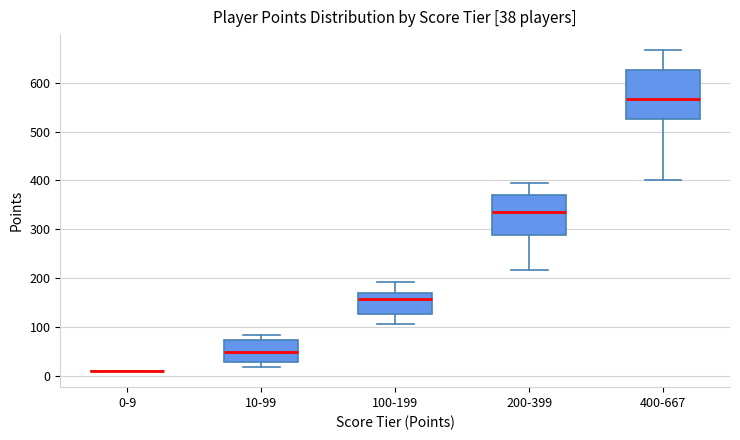

Comparing the boxes themselves (not the whiskers), which one is the tallest?

400-667